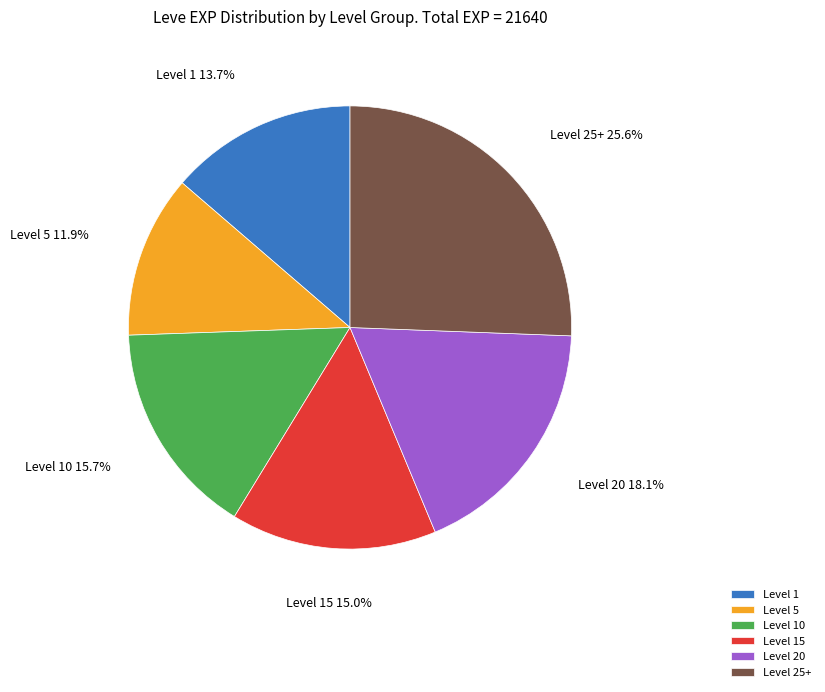

What is the largest slice in the pie chart?

Level 25+